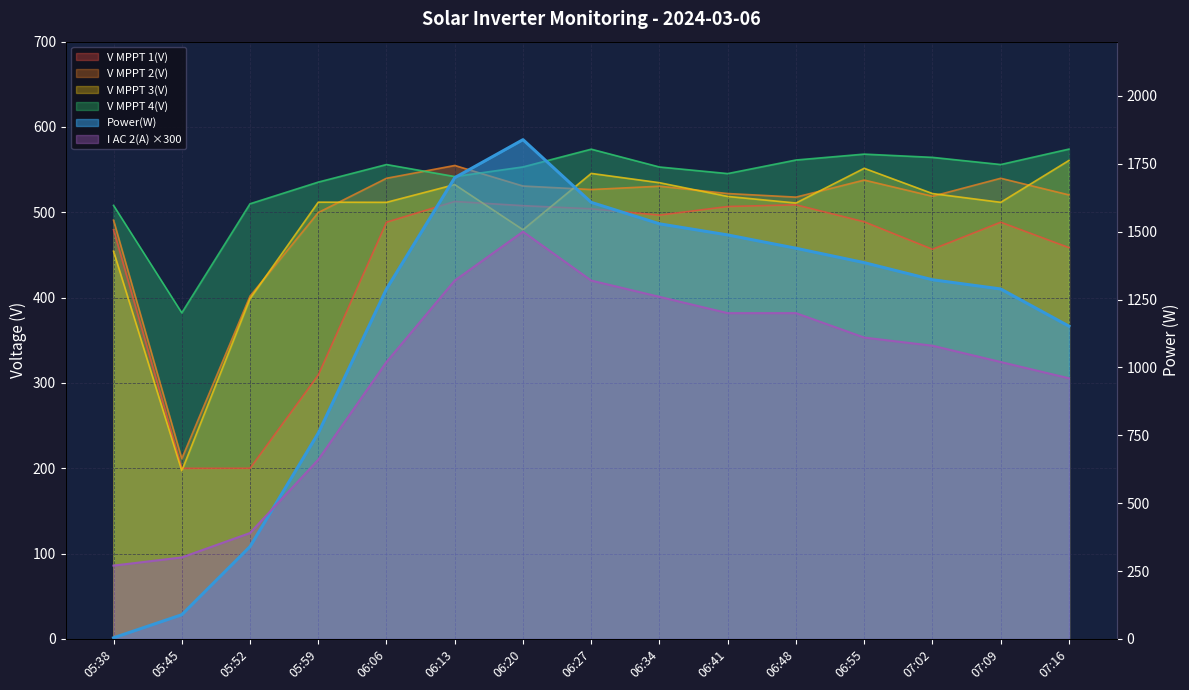

At which category is the sum across all series the highest?

06:20